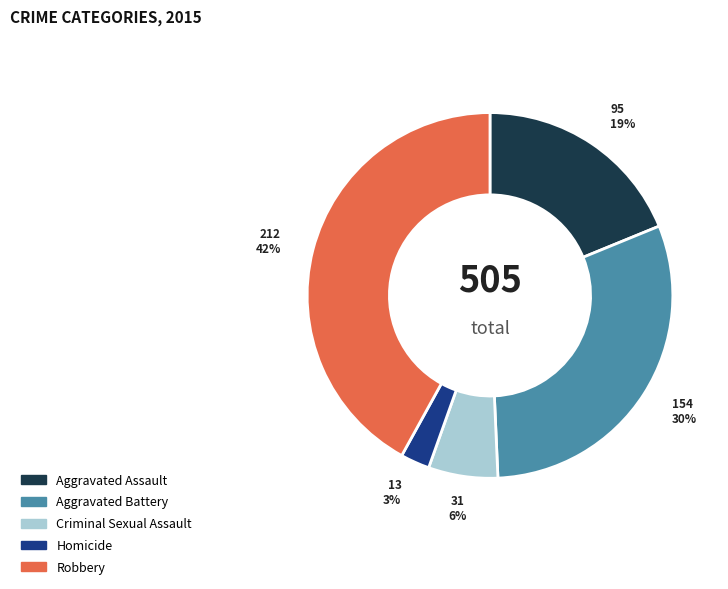

Rank the categories by value from highest to lowest.

Robbery, Aggravated Battery, Aggravated Assault, Criminal Sexual Assault, Homicide